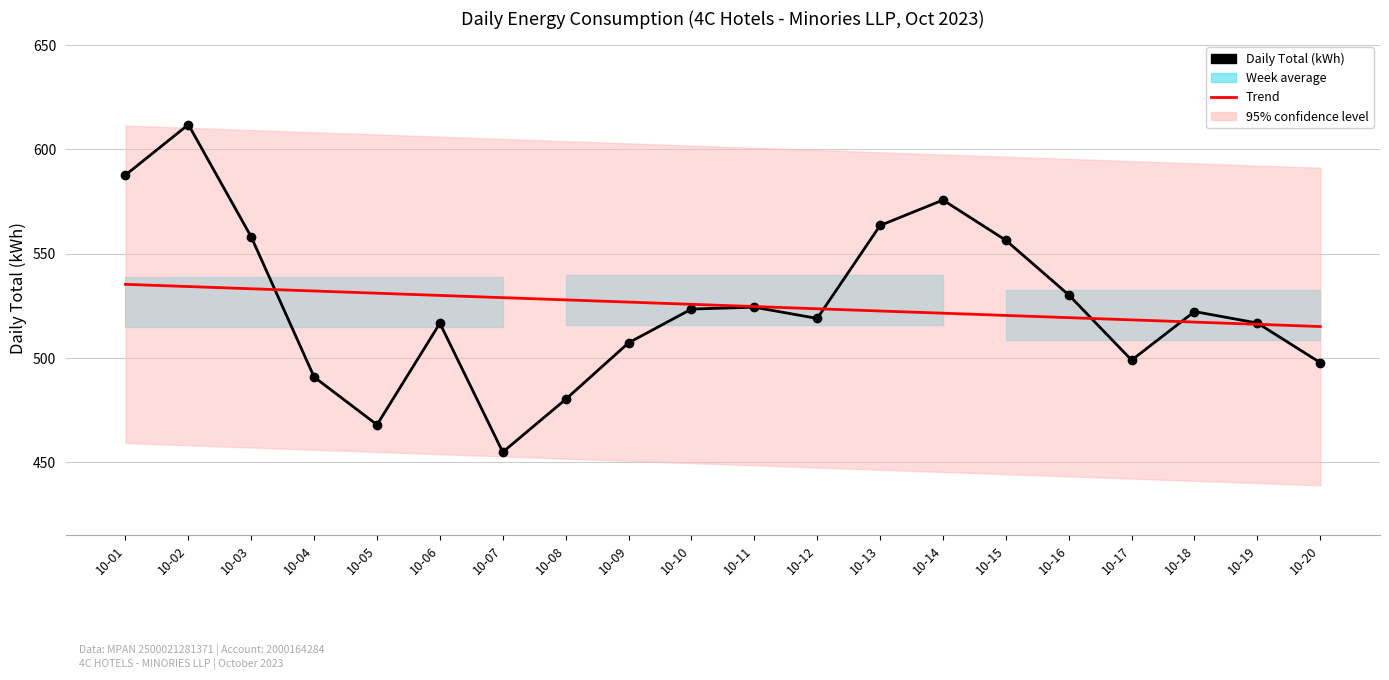

The Daily Total (kWh) series shows 611.9 at 10-02. True or false?

True